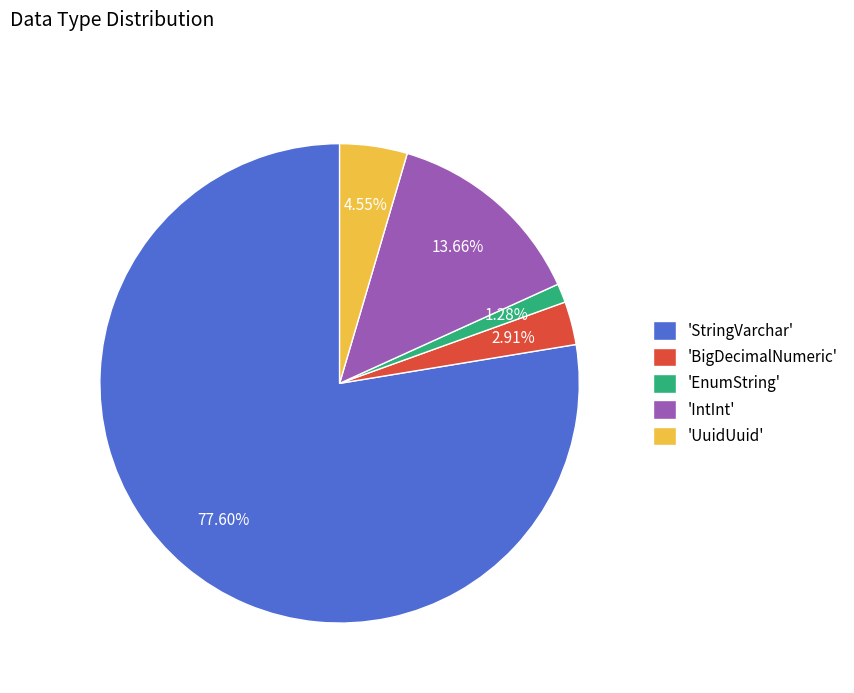

Which slice is the largest?

'StringVarchar'